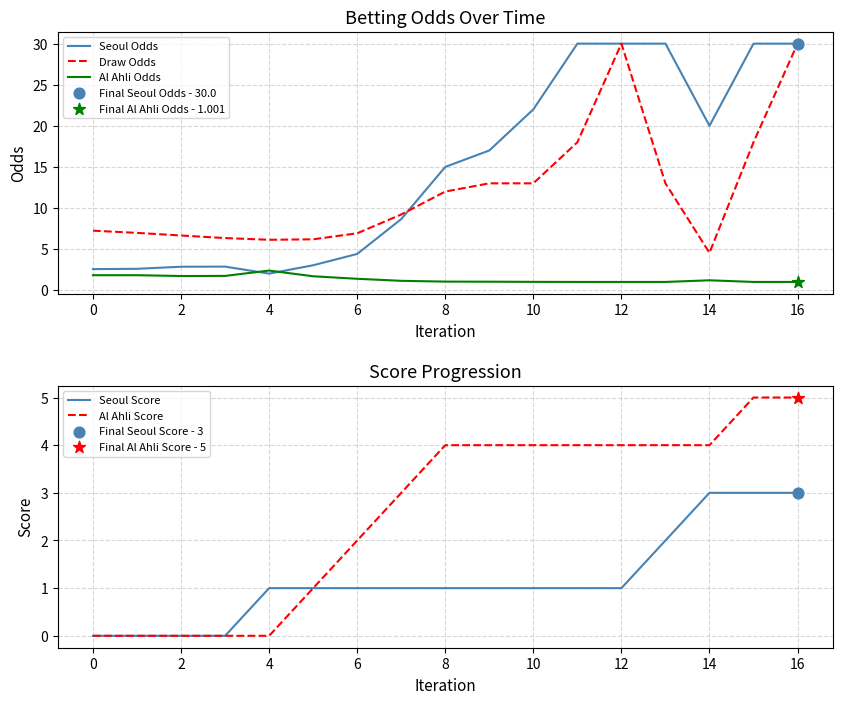

After their last crossing, which series has the higher values: Seoul Odds or Al Ahli Odds?

Seoul Odds